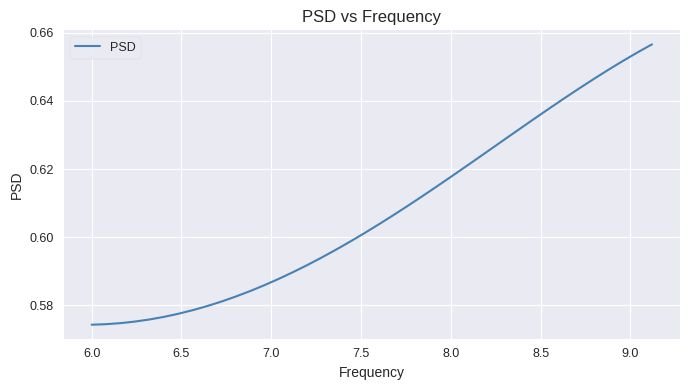

Does the chart display data point markers on the line(s)?

No